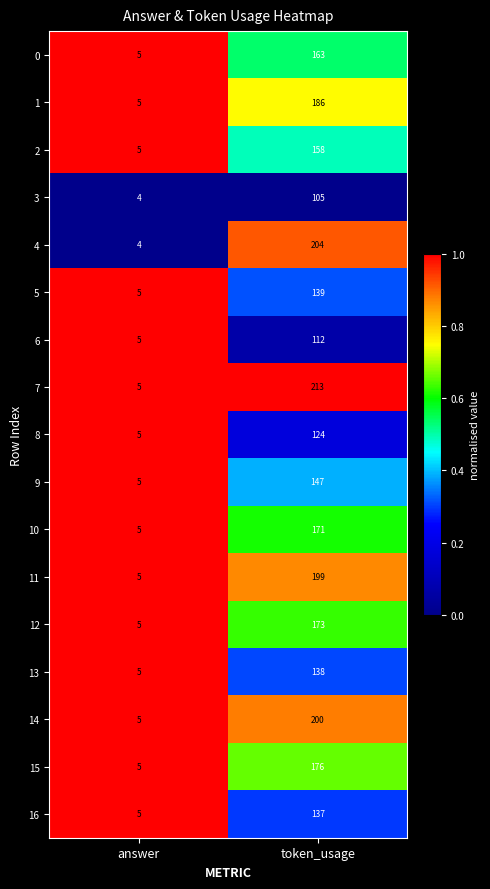

Which series changed the most between answer and token_usage?

7